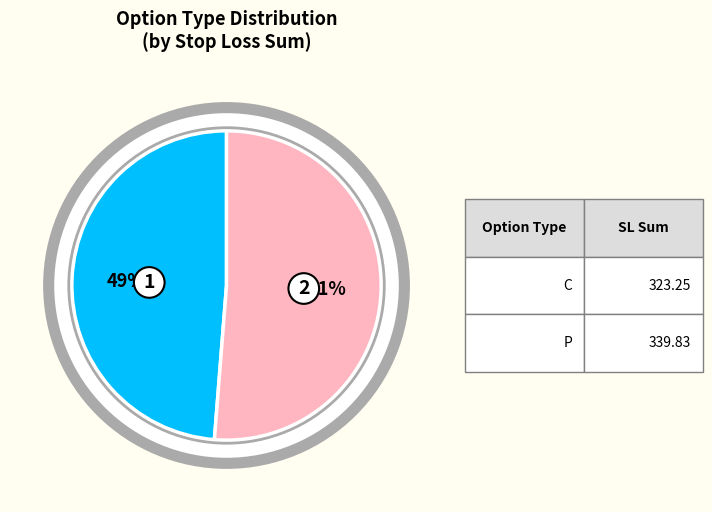

Is there a majority slice in this chart?

No